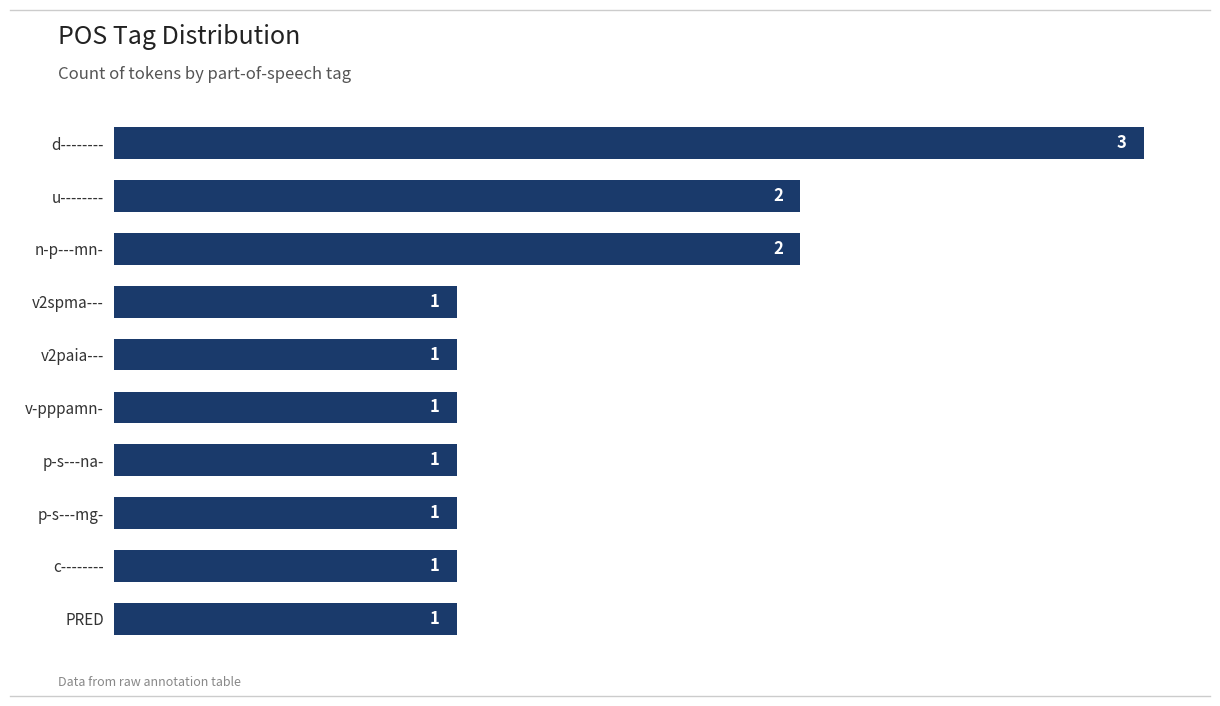

The value at p-s---na- is 1. True or false?

True